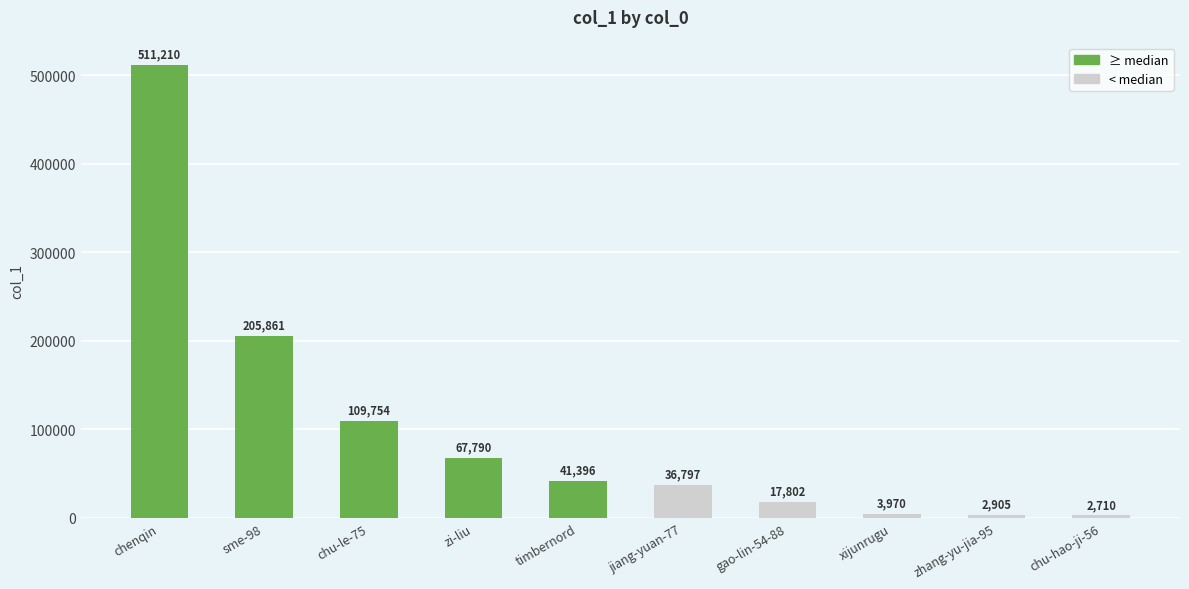

Which label corresponds to the largest value in the chart?

chenqin